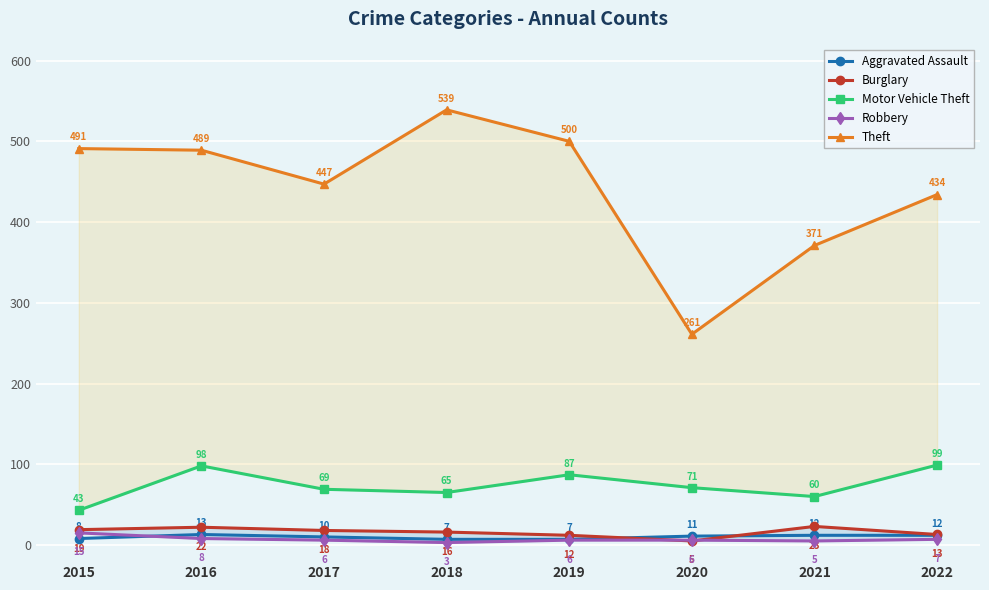

Is the value of Aggravated Assault at 2017 greater than the value of Burglary at 2017?

No